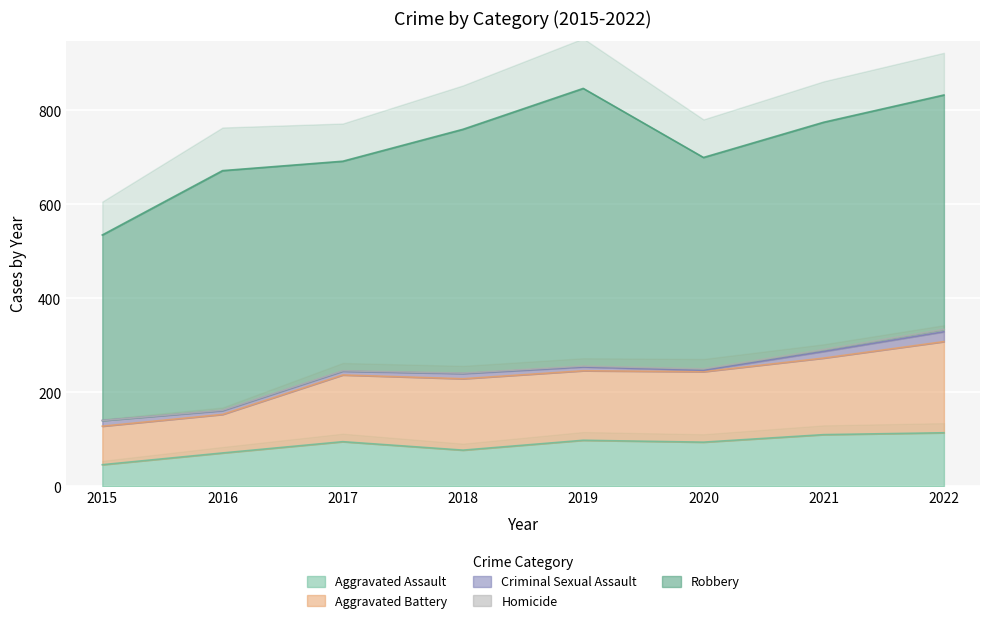

Reading left to right, list all the values displayed in this chart.

Aggravated Assault: 46	71	95	77	98	94	110	114
Aggravated Battery: 82	82	142	152	148	150	163	194
Criminal Sexual Assault: 12	8	8	11	8	3	14	21
Homicide: 0	1	1	1	2	3	4	5
Robbery: 395	510	446	519	591	450	484	499